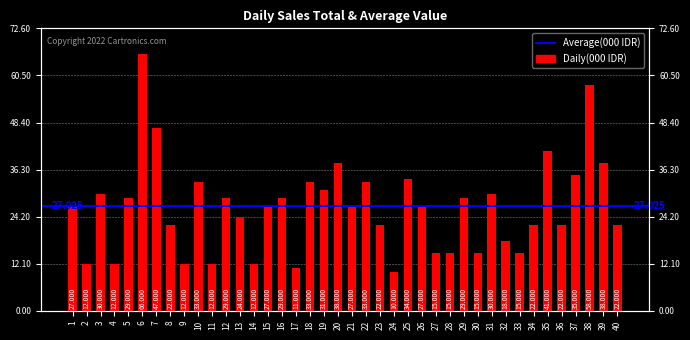

Are the bars horizontal?

No